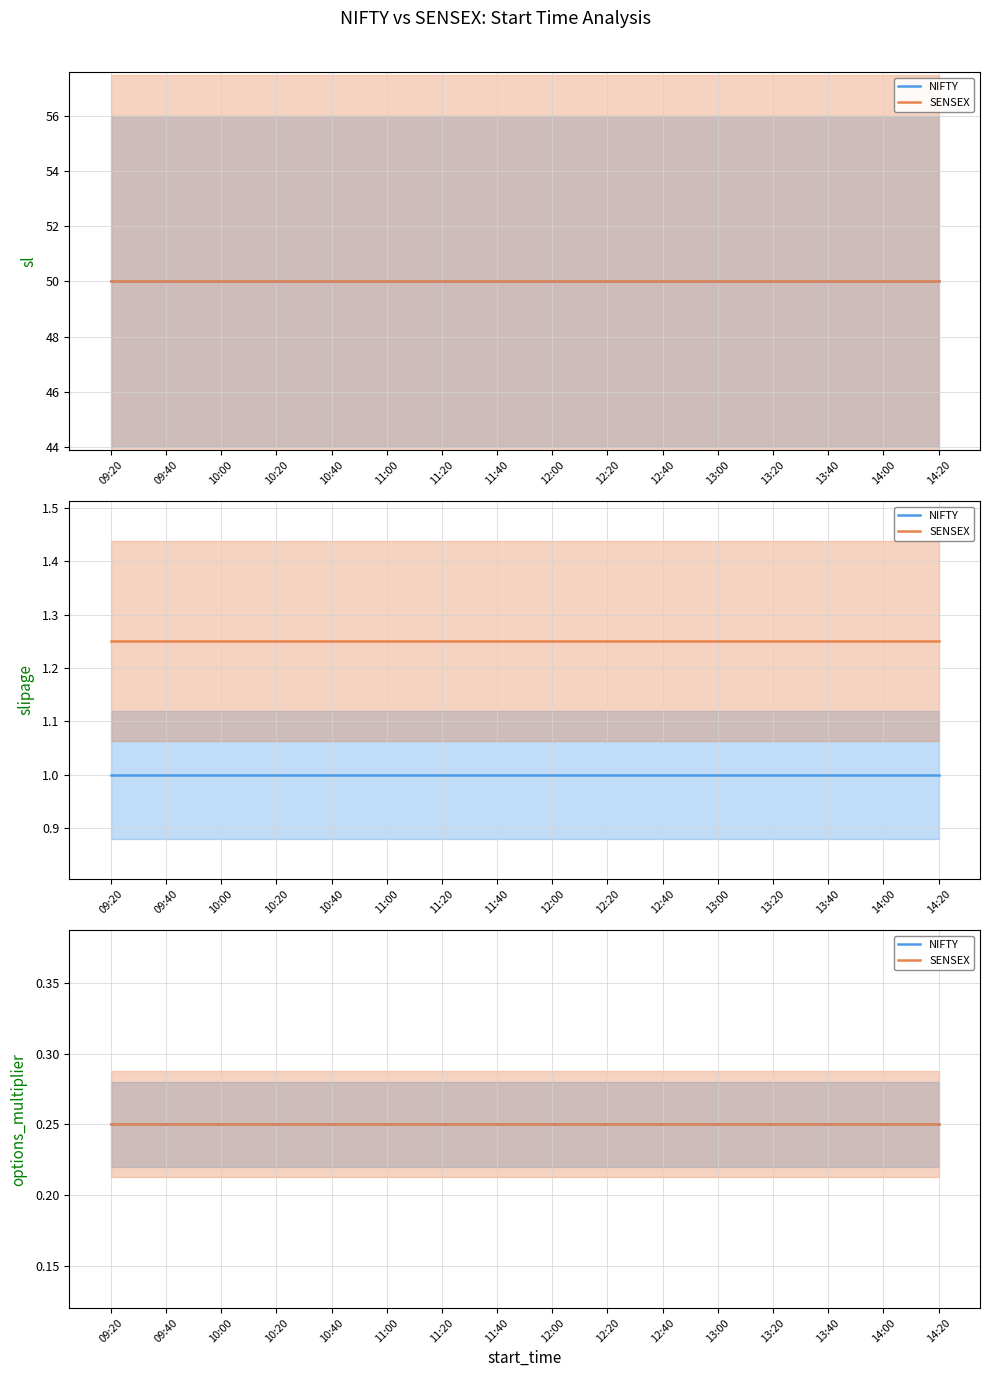

List the labels in order of SENSEX_options_multiplier value, smallest first.

09:20, 09:40, 10:00, 10:20, 10:40, 11:00, 11:20, 11:40, 12:00, 12:20, 12:40, 13:00, 13:20, 13:40, 14:00, 14:20